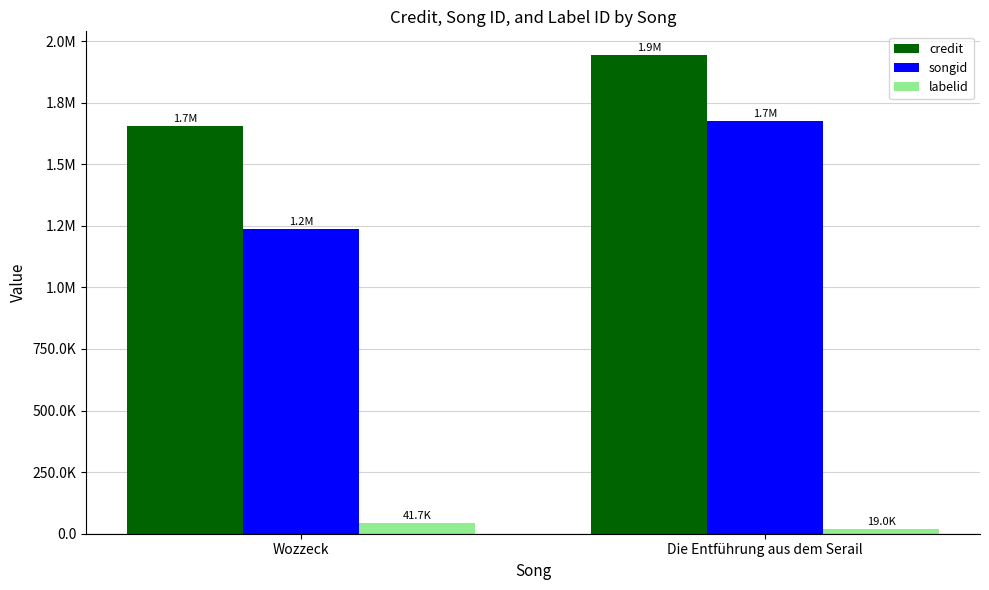

What is the label of the 2nd bar from the left?

Die Entführung aus dem Serail